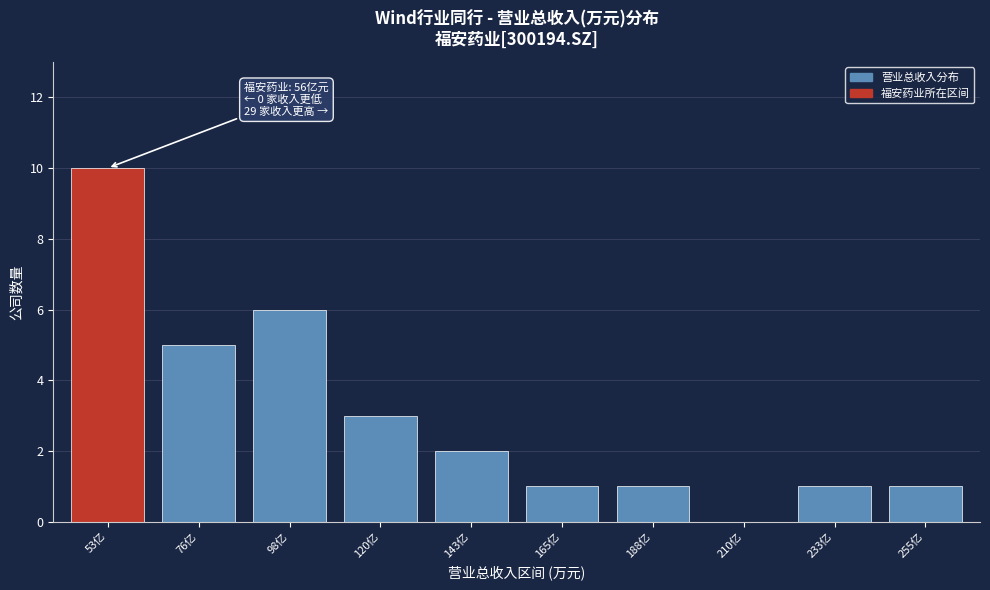

Reading left to right, extract all data points from this chart.

53亿=10	76亿=5	98亿=6	120亿=3	143亿=2	165亿=1	188亿=1	210亿=0	233亿=1	255亿=1